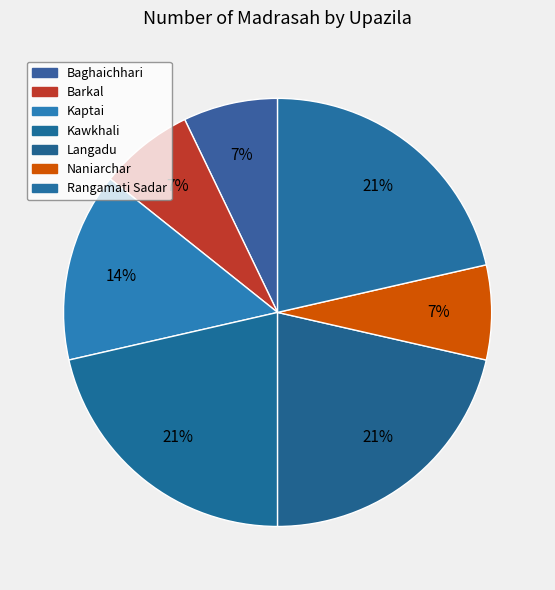

Is it true that Rangamati Sadar is 21% of the pie?

True